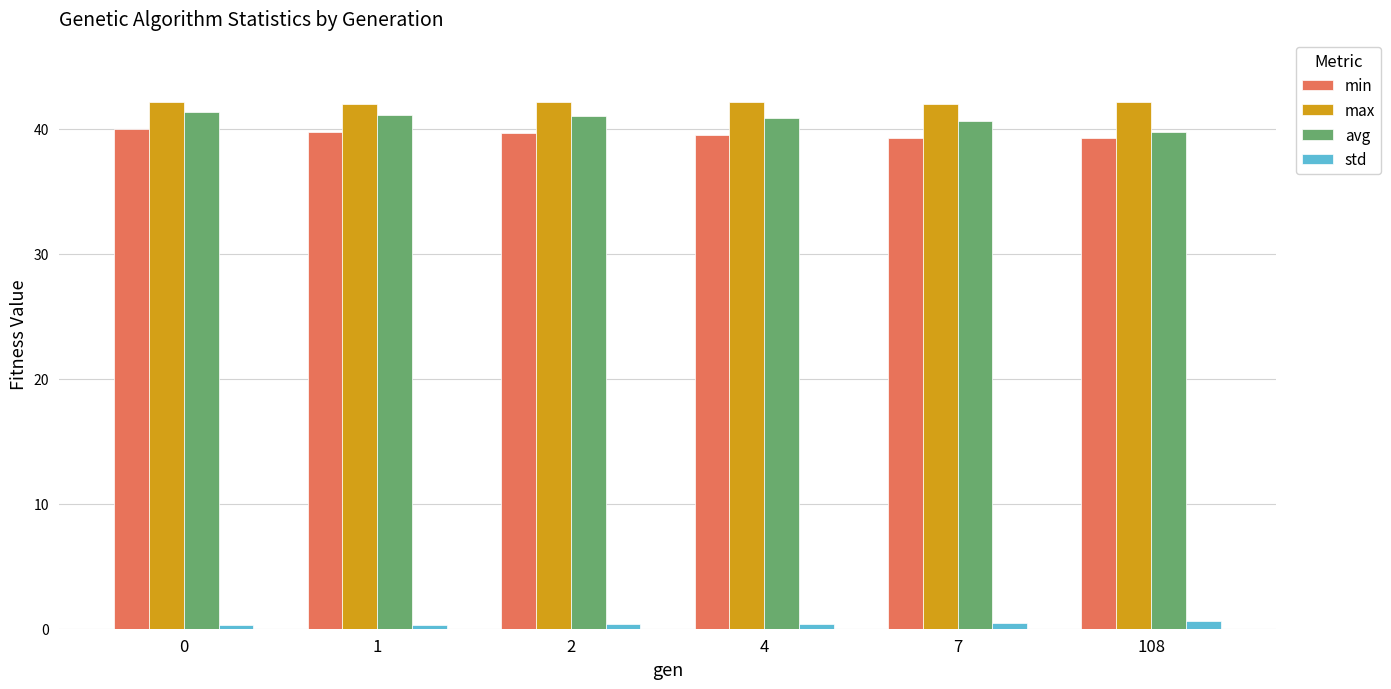

What is the difference between the maximum and minimum values in the std series?

0.3